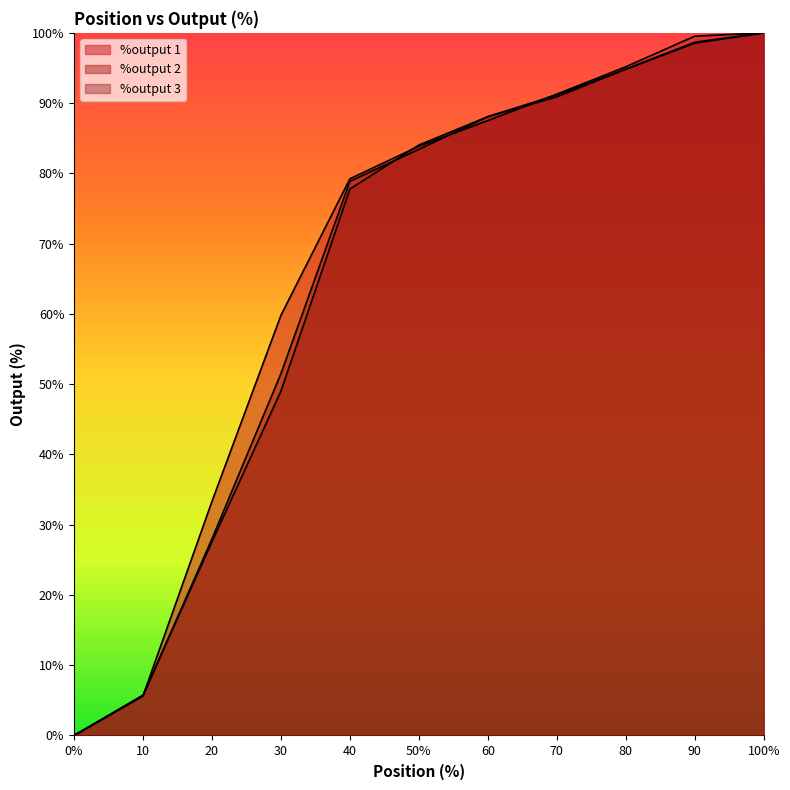

Which has a higher value, 10 or 40?

40